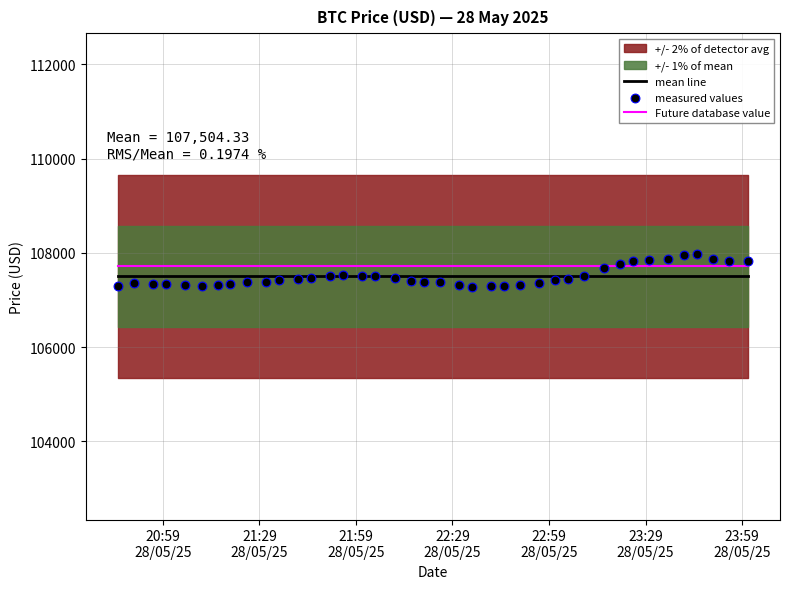

True or false: Future database value and mean line cross at least once.

False